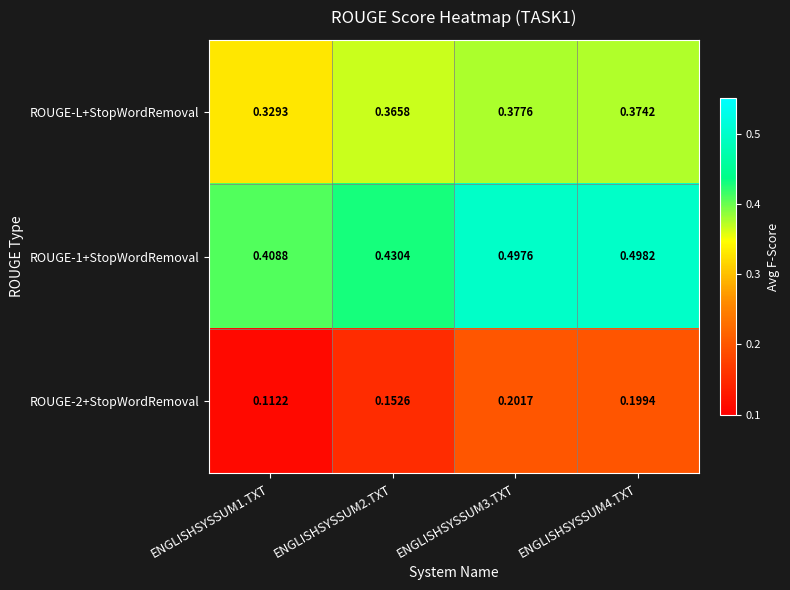

Is the value of ROUGE-2+StopWordRemoval at ENGLISHSYSSUM3.TXT greater than the value of ROUGE-1+StopWordRemoval at ENGLISHSYSSUM4.TXT?

No